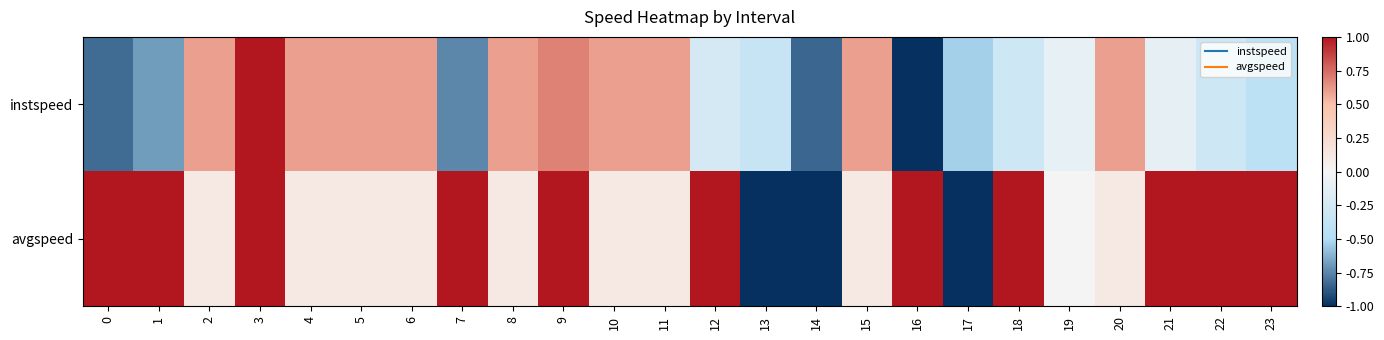

Which category has the lowest value across all series?

16